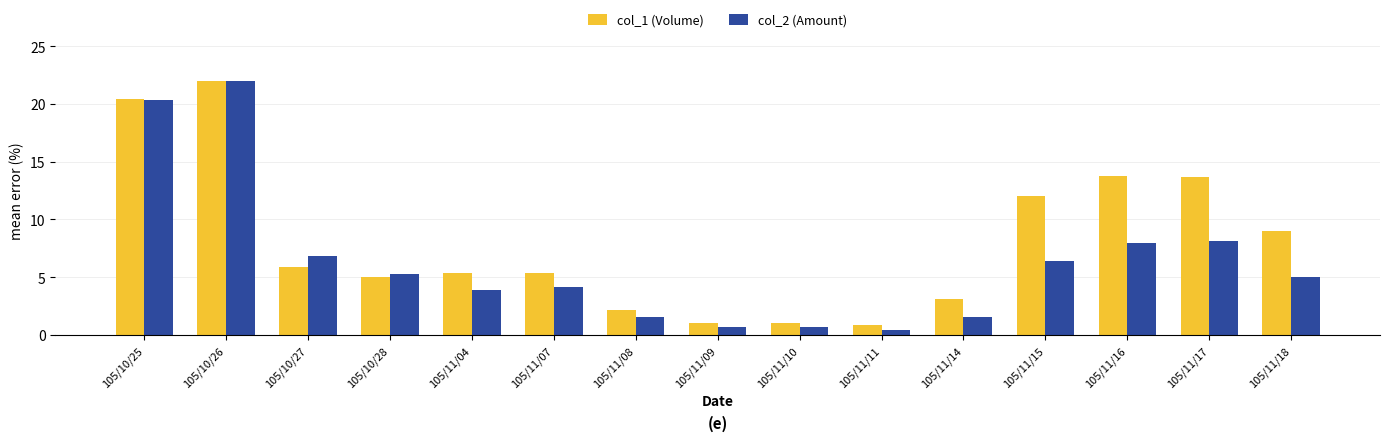

What value does the col_1 (Volume) series have at 105/11/16?

13.7